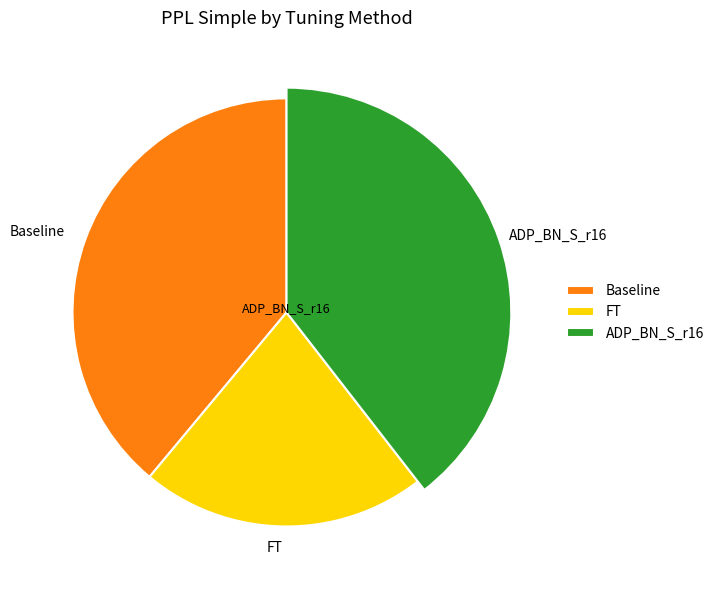

To the nearest percent, what is the combined percentage of Baseline and FT?

61%